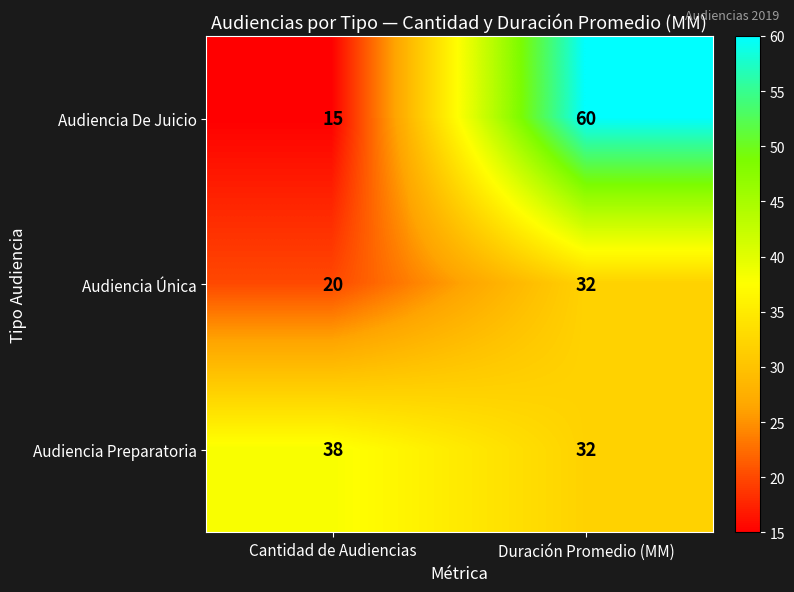

Which series has the largest range (max minus min)?

Audiencia De Juicio